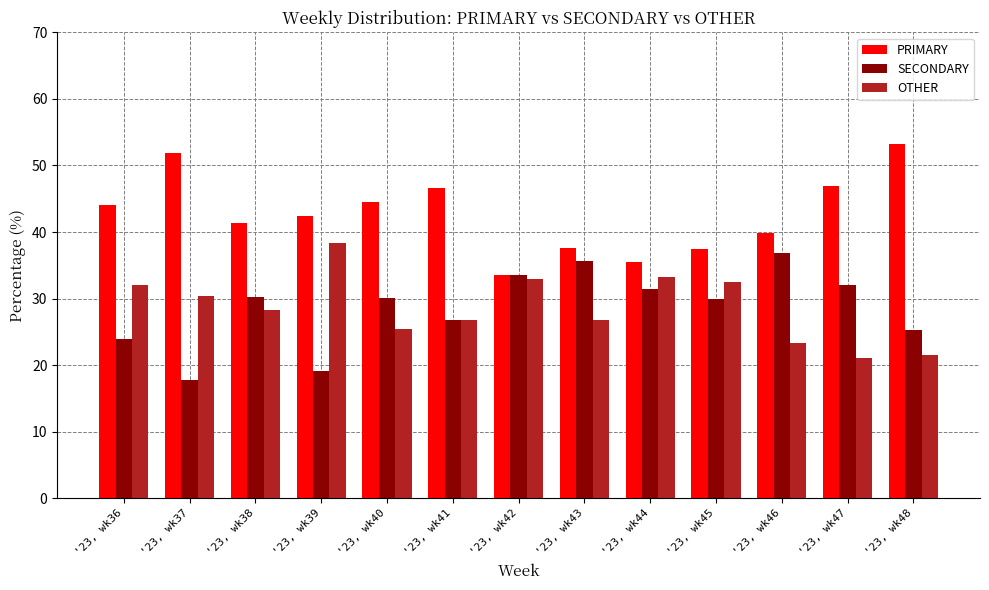

At which label does PRIMARY reach its peak?

'23, wk48